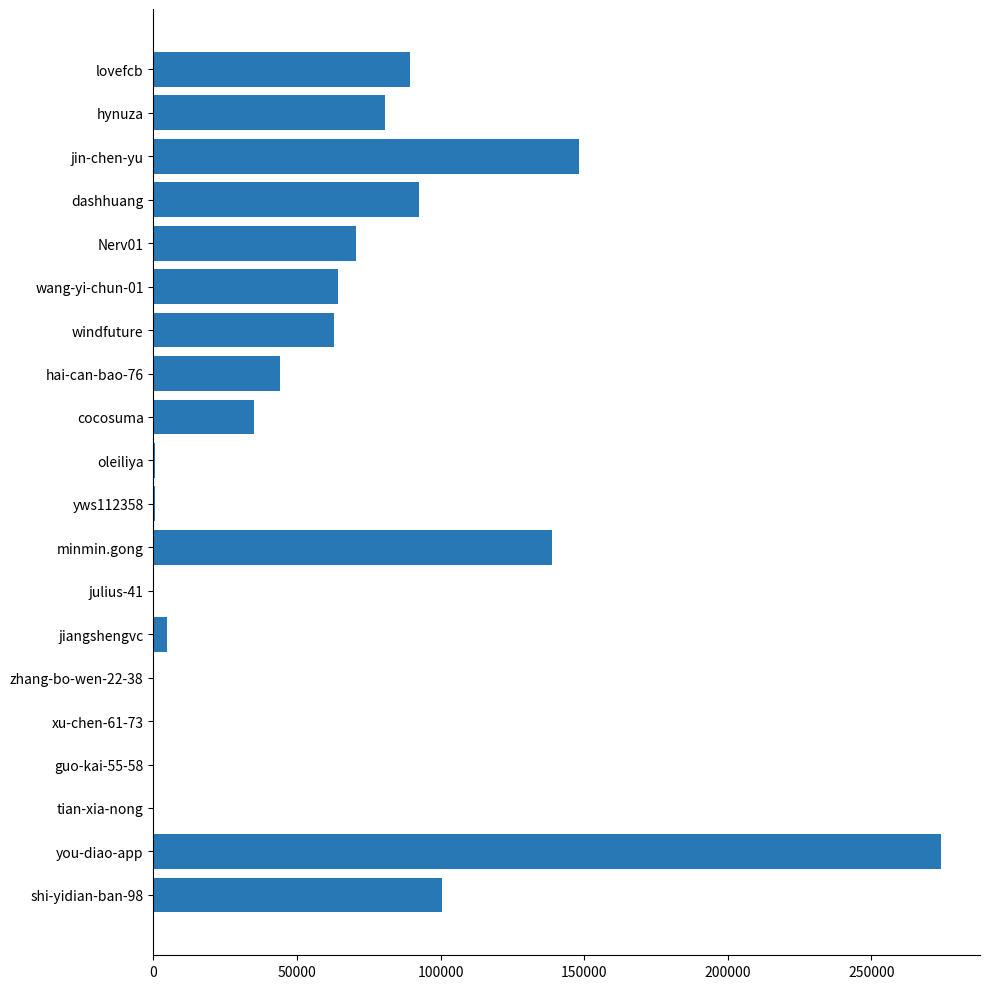

At which category does the chart reach its peak across all series?

you-diao-app